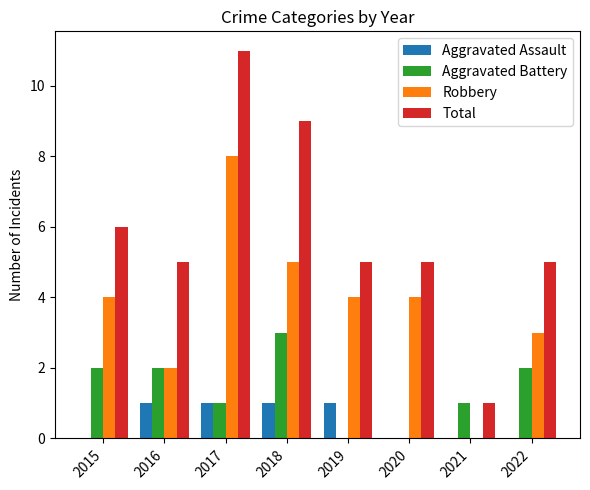

Which series has the largest total across all categories?

Total